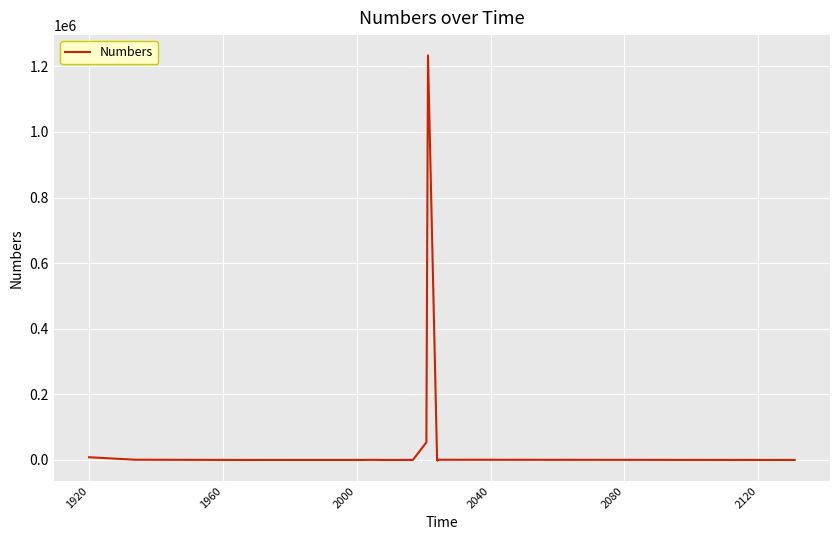

Reading left to right, transcribe all the data shown in this chart.

8249.0	658.0	6.0	34.2	5.0	0.0	3.0	63.0	4.4	413.0	7.0	40.0	5.0	124.0	-12.0	53651.0	1233435.0	1.0	-2428.0	642.0	4.0